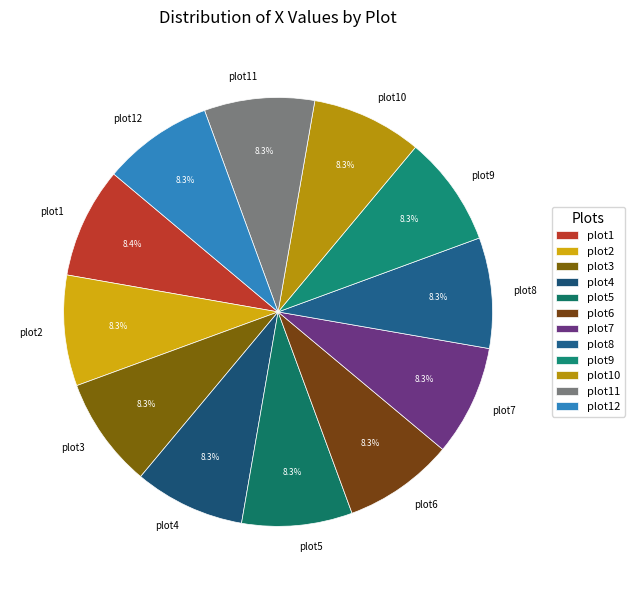

How much of the chart is everything except plot5?

91.7%